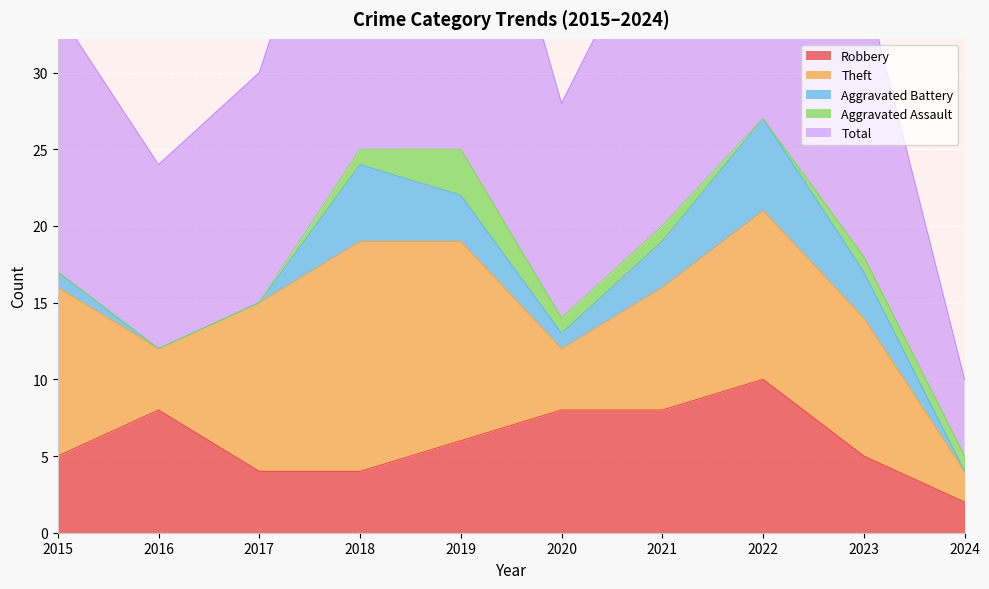

The value of Aggravated Assault at 2023 is 1. True or false?

True